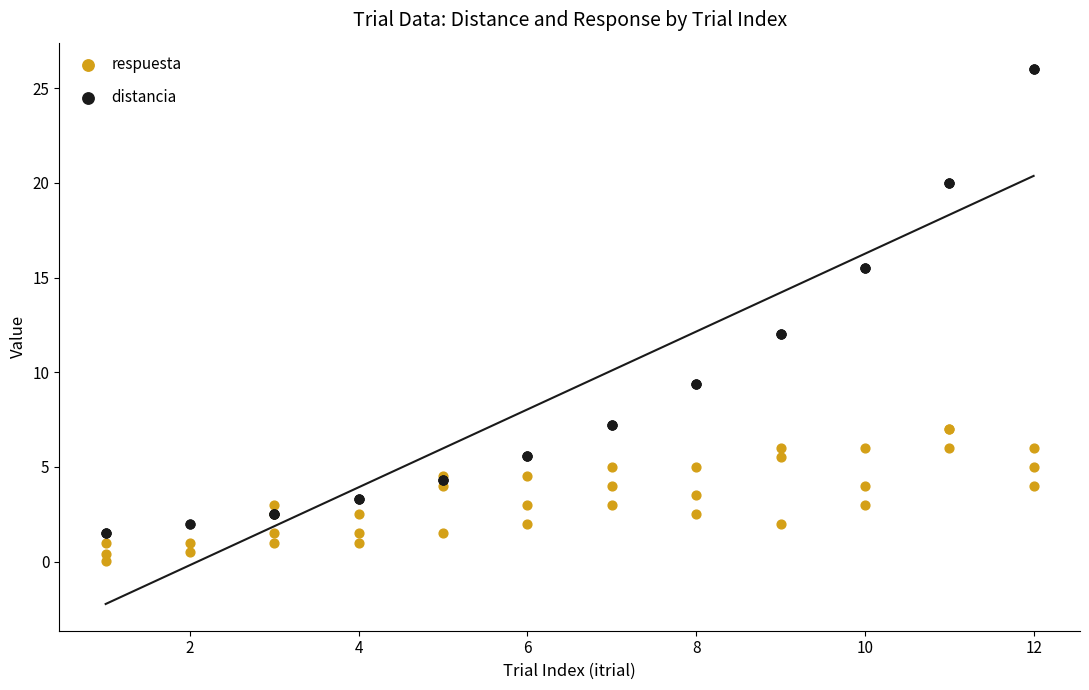

What are all the series names shown in the legend?

respuesta, distancia